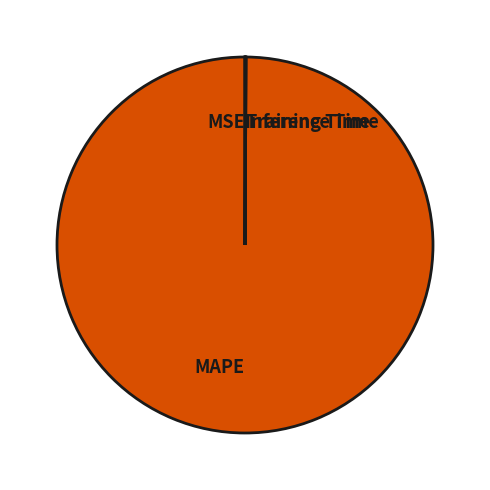

Is there a majority slice in this chart?

Yes